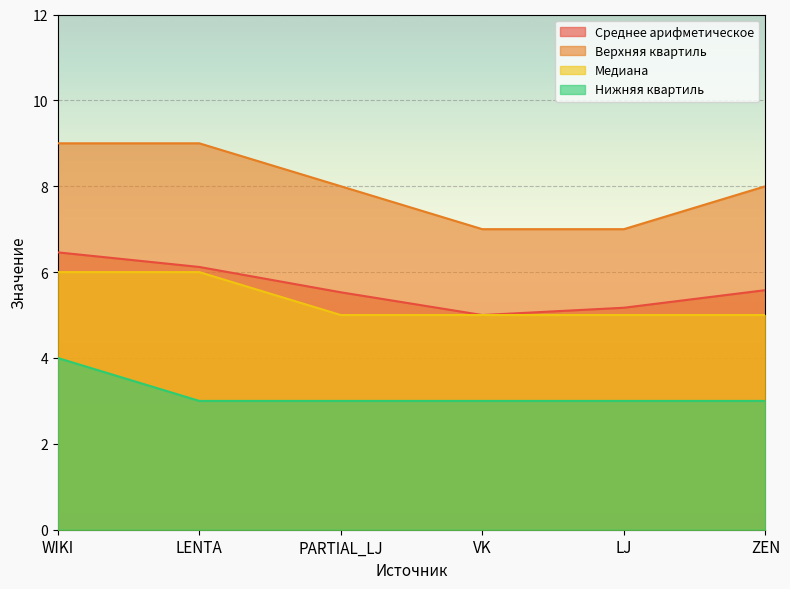

Rank the series by their maximum value, from lowest to highest.

Нижняя квартиль, Медиана, Среднее арифметическое, Верхняя квартиль